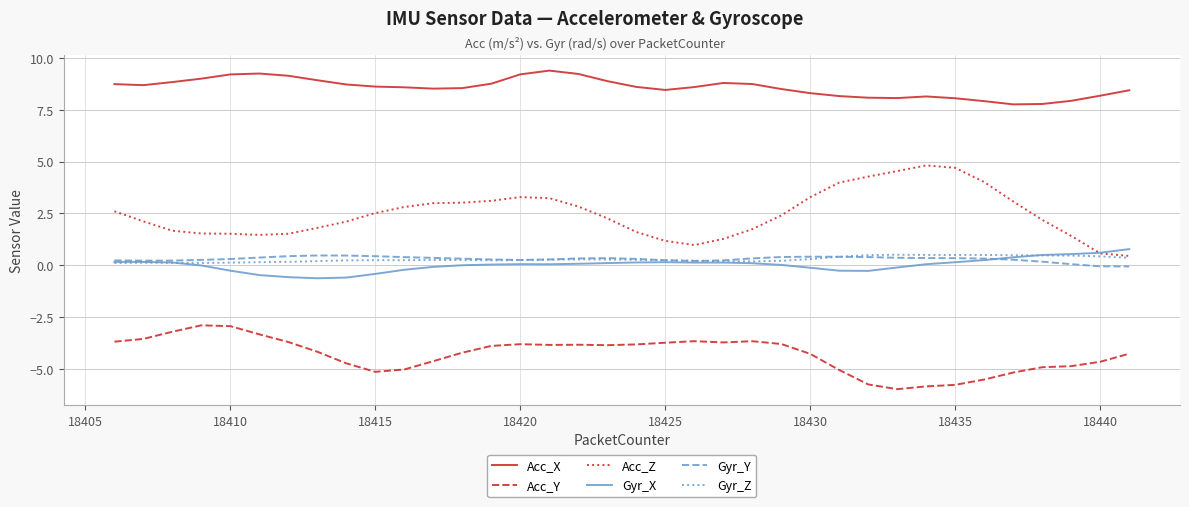

Which series has the largest total across all categories?

Acc_X